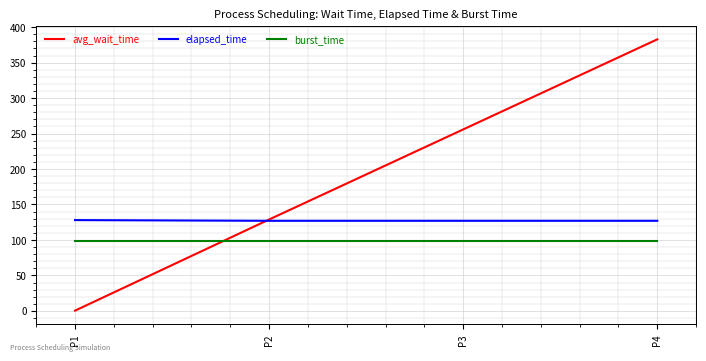

Which series has the widest spread of values?

avg_wait_time